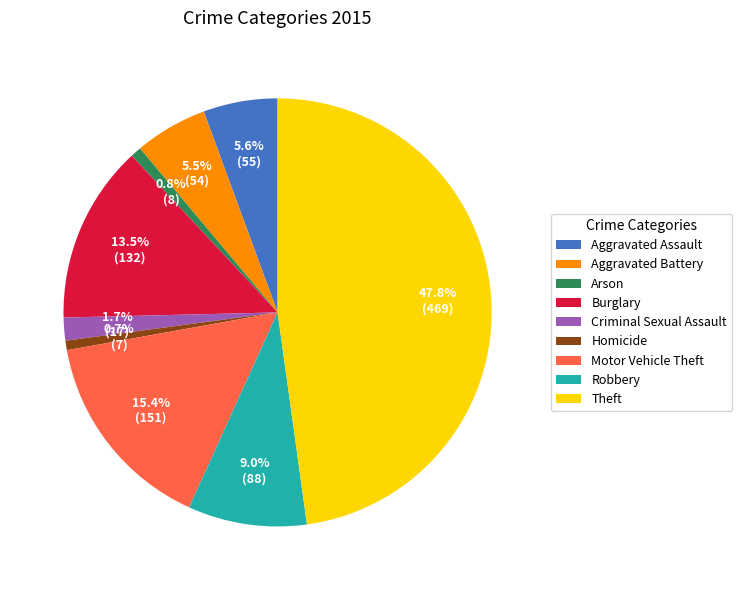

What is the ratio of the value at Aggravated Assault to the value at Motor Vehicle Theft?

0.4